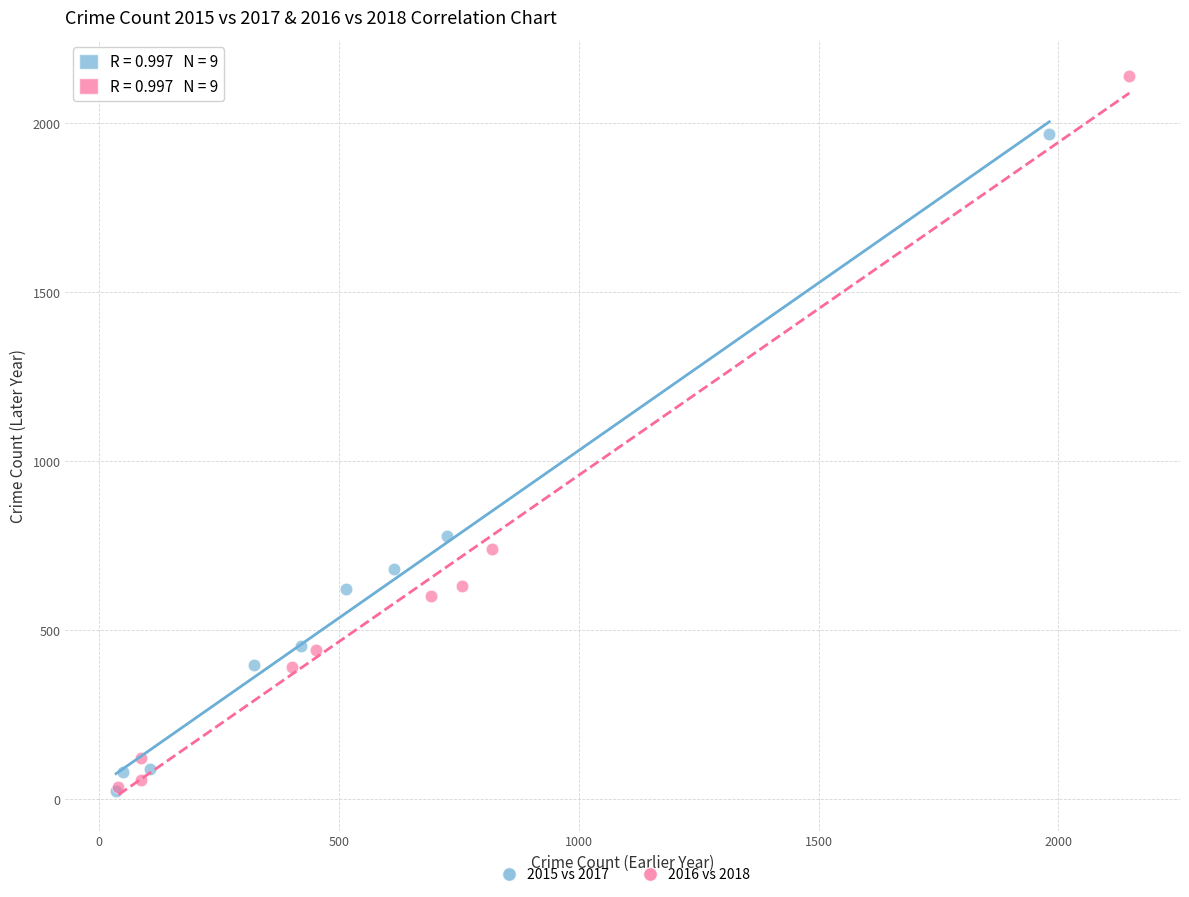

Which series has the largest Y range (max minus min)?

2016 vs 2018